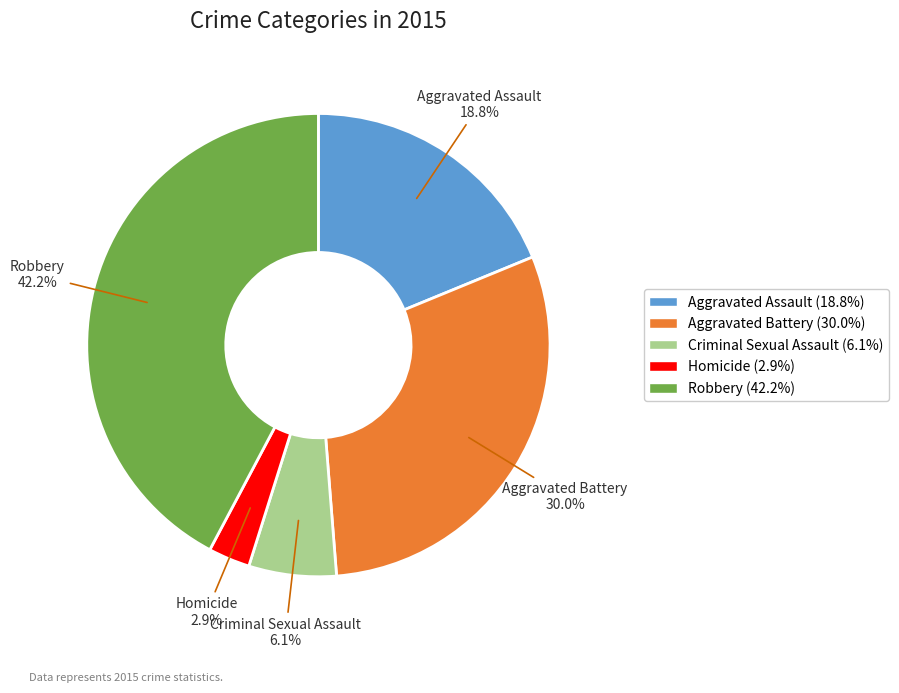

How many slices are in this pie chart?

5